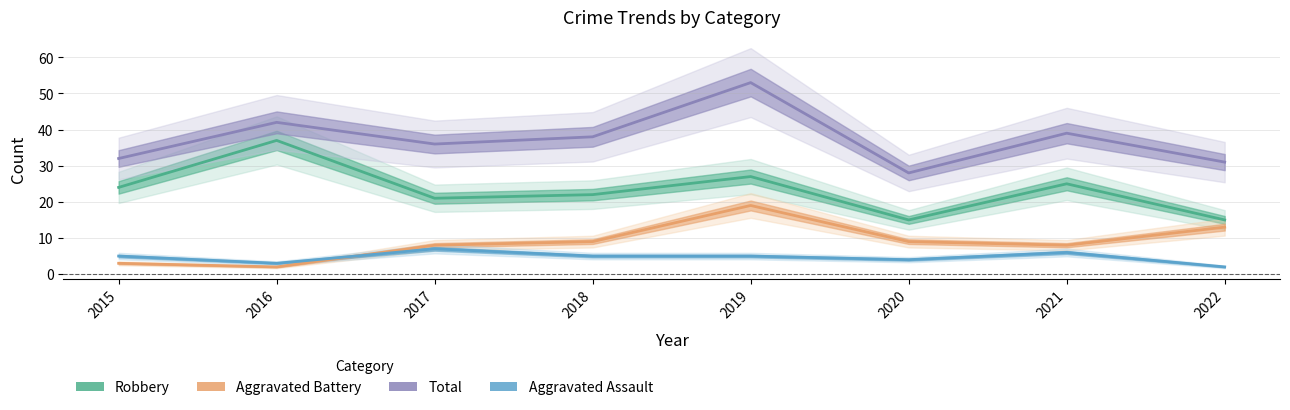

What is the sum of all Aggravated Battery values?

71